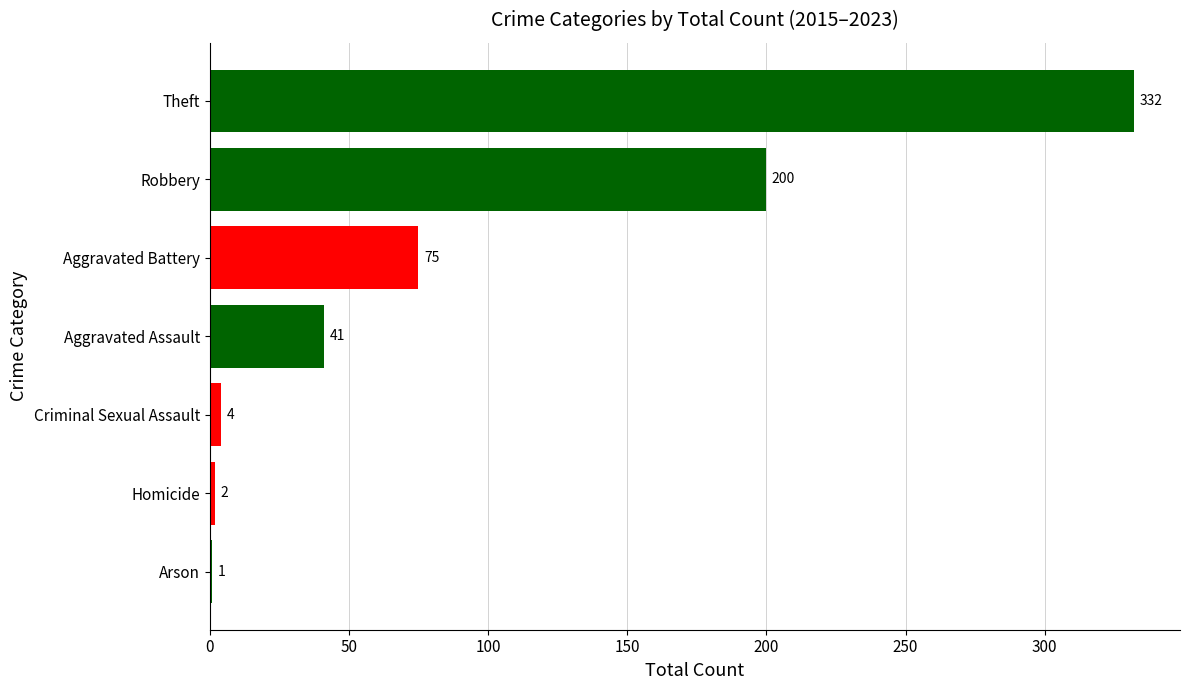

True or false: the data shows 4 at Criminal Sexual Assault.

True